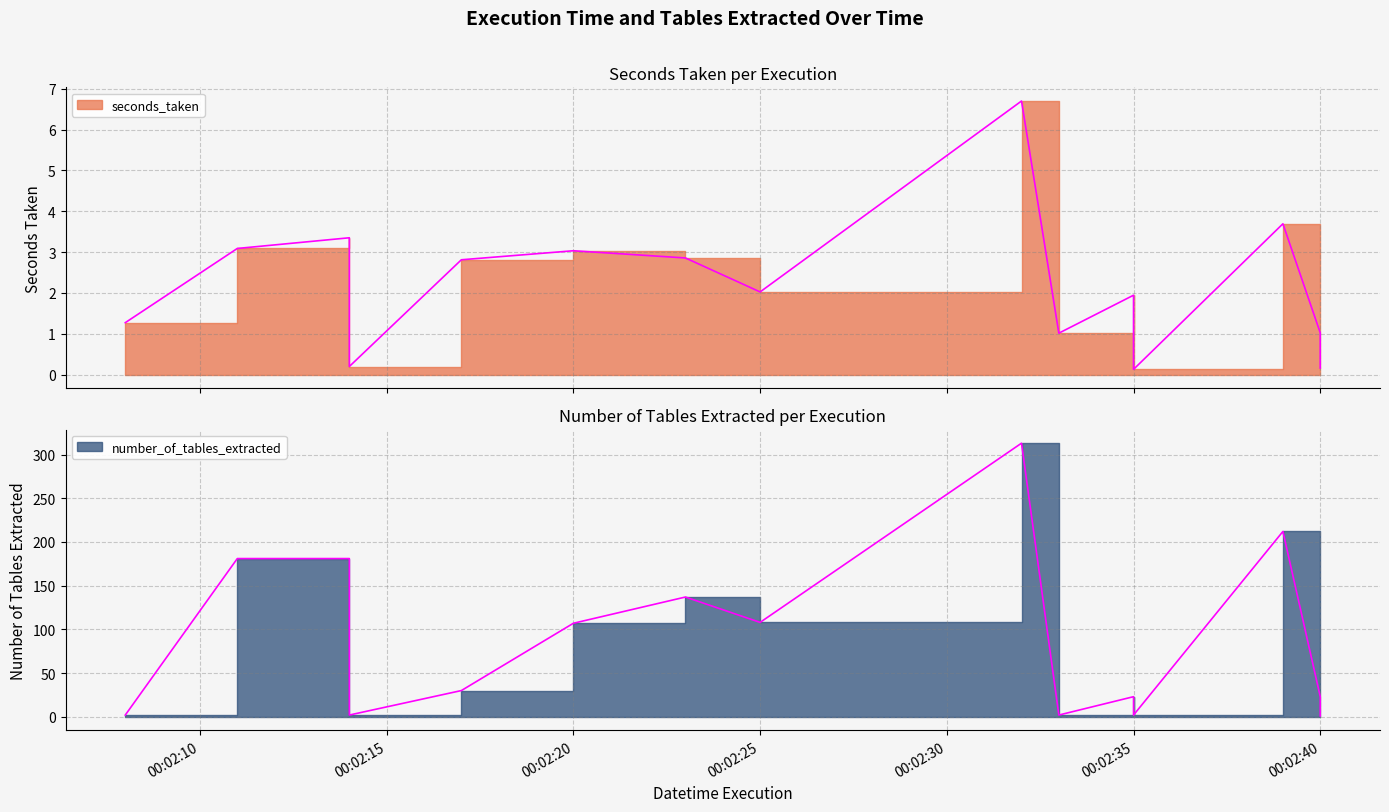

Which series has the largest total across all categories?

number_of_tables_extracted